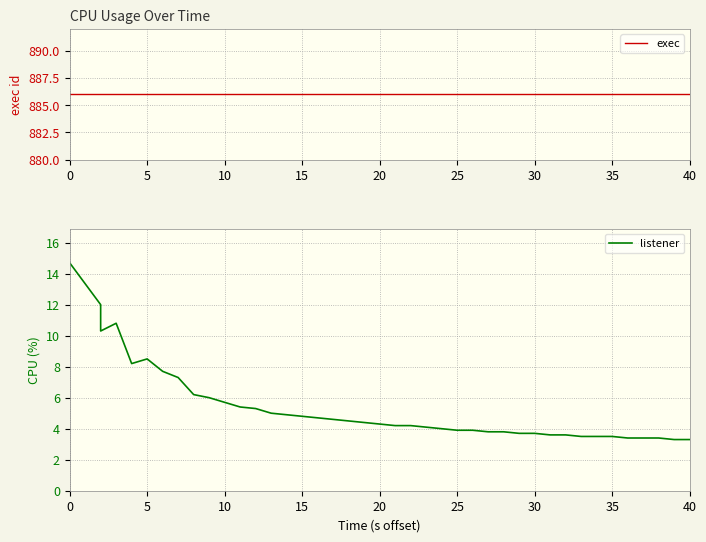

True or false: listener and exec cross at least once.

False